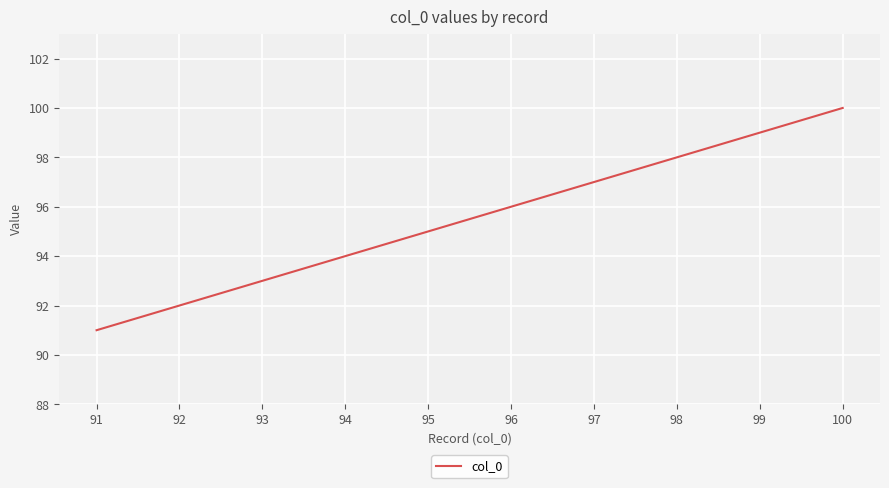

What is the greatest value displayed?

100